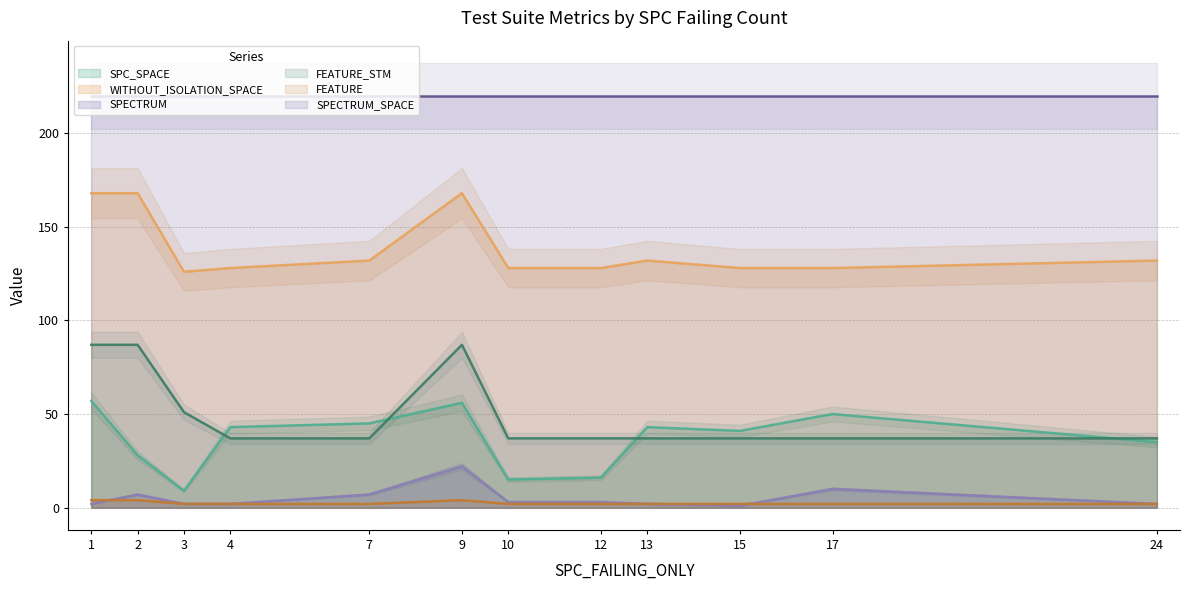

True or false: SPC_SPACE and WITHOUT_ISOLATION_SPACE intersect in this chart.

False